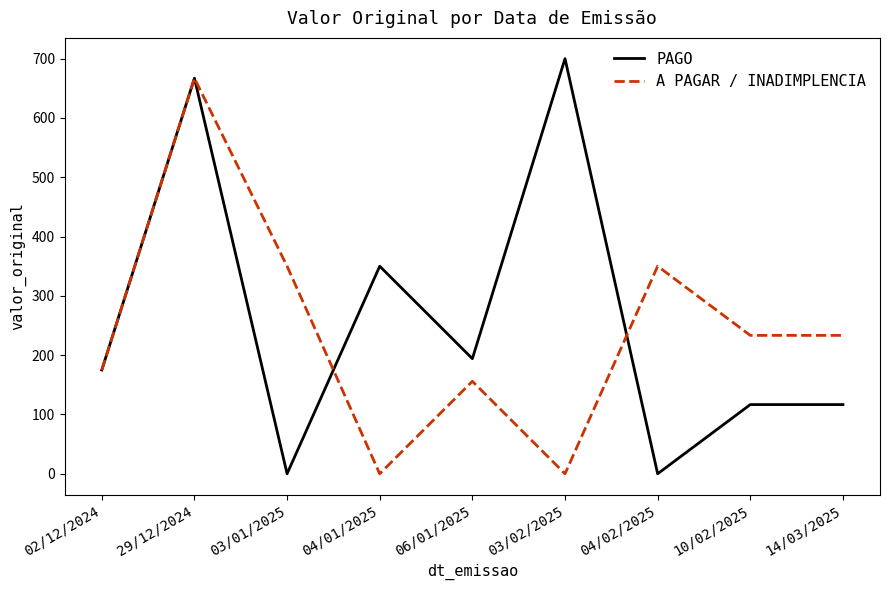

Reading left to right, list all the values displayed in this chart.

PAGO: 02/12/2024=175.0	29/12/2024=667.0	03/01/2025=0.0	04/01/2025=350.0	06/01/2025=194.1	03/02/2025=700.0	04/02/2025=0.0	10/02/2025=116.7	14/03/2025=116.7
A PAGAR / INADIMPLENCIA: 02/12/2024=175.0	29/12/2024=667.0	03/01/2025=350.0	04/01/2025=0.0	06/01/2025=155.9	03/02/2025=0.0	04/02/2025=350.0	10/02/2025=233.3	14/03/2025=233.3